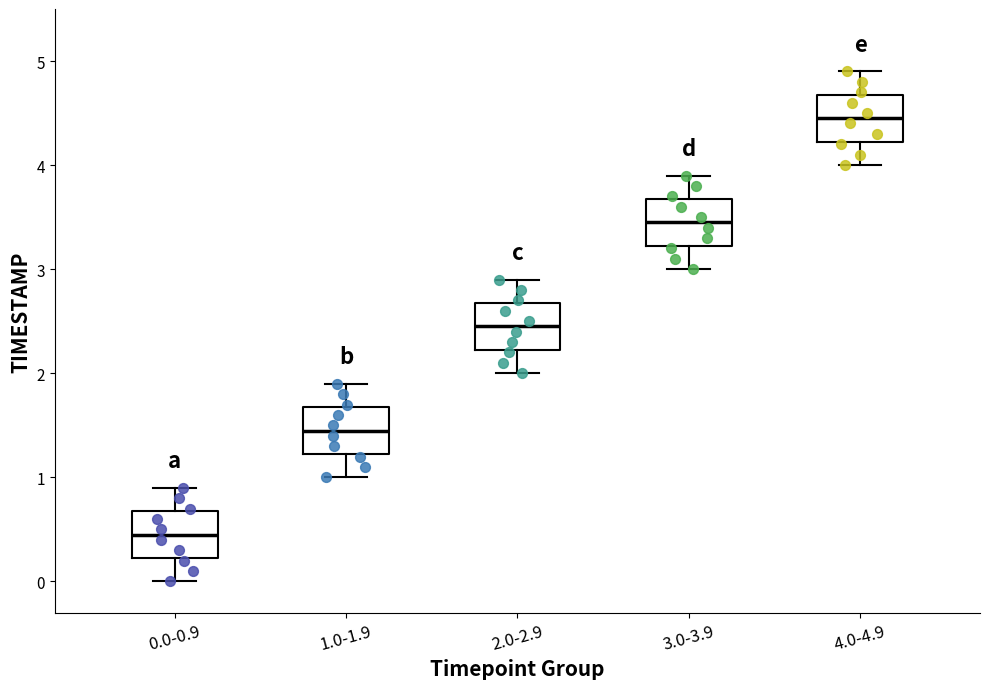

Where is the lower edge of the box for 0.0-0.9 on the y-axis? The values are not printed on the chart, so give them approximately, as read against the axis.

0.2